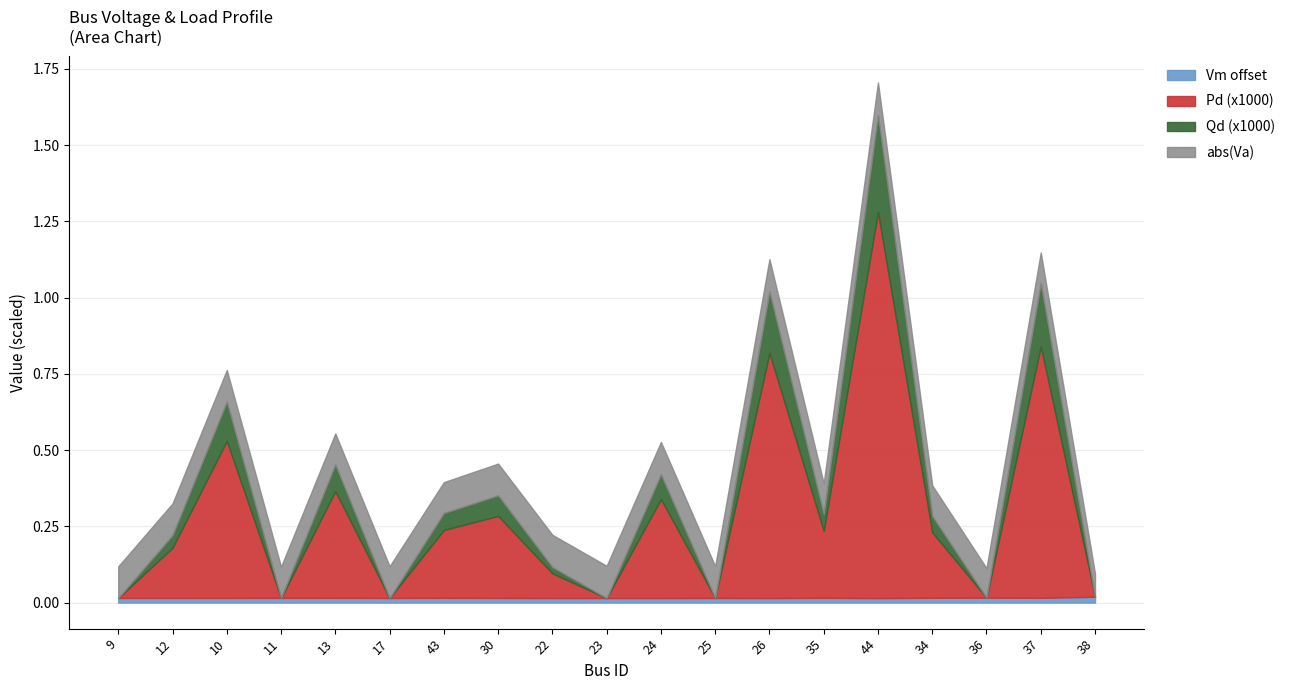

Which category has the lowest value in the Pd series?

9